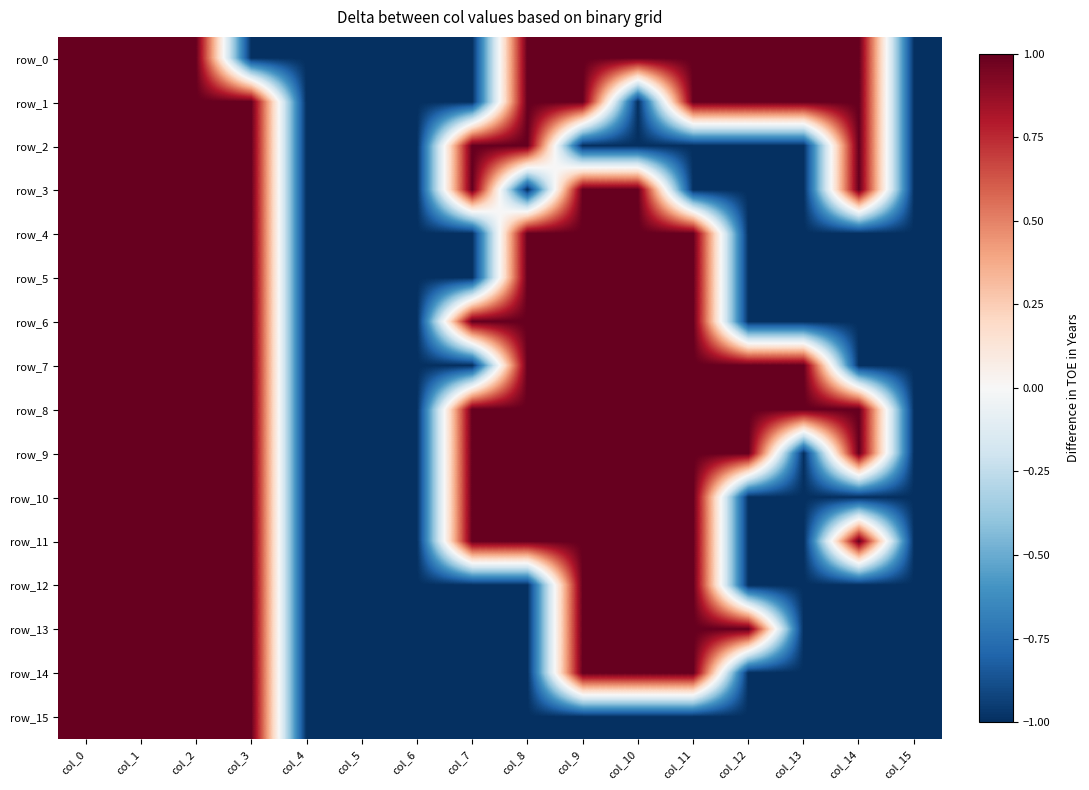

Reading left to right, what are all the values shown in this chart?

row_0: col_0=1	col_1=1	col_2=1	col_3=-1	col_4=-1	col_5=-1	col_6=-1	col_7=-1	col_8=1	col_9=1	col_10=1	col_11=1	col_12=1	col_13=1	col_14=1	col_15=-1
row_1: col_0=1	col_1=1	col_2=1	col_3=1	col_4=-1	col_5=-1	col_6=-1	col_7=-1	col_8=1	col_9=1	col_10=-1	col_11=1	col_12=1	col_13=1	col_14=1	col_15=-1
row_2: col_0=1	col_1=1	col_2=1	col_3=1	col_4=-1	col_5=-1	col_6=-1	col_7=1	col_8=1	col_9=-1	col_10=-1	col_11=-1	col_12=-1	col_13=-1	col_14=1	col_15=-1
row_3: col_0=1	col_1=1	col_2=1	col_3=1	col_4=-1	col_5=-1	col_6=-1	col_7=1	col_8=-1	col_9=1	col_10=1	col_11=-1	col_12=-1	col_13=-1	col_14=1	col_15=-1
row_4: col_0=1	col_1=1	col_2=1	col_3=1	col_4=-1	col_5=-1	col_6=-1	col_7=-1	col_8=1	col_9=1	col_10=1	col_11=1	col_12=-1	col_13=-1	col_14=-1	col_15=-1
row_5: col_0=1	col_1=1	col_2=1	col_3=1	col_4=-1	col_5=-1	col_6=-1	col_7=-1	col_8=1	col_9=1	col_10=1	col_11=1	col_12=-1	col_13=-1	col_14=-1	col_15=-1
row_6: col_0=1	col_1=1	col_2=1	col_3=1	col_4=-1	col_5=-1	col_6=-1	col_7=1	col_8=1	col_9=1	col_10=1	col_11=1	col_12=-1	col_13=-1	col_14=-1	col_15=-1
row_7: col_0=1	col_1=1	col_2=1	col_3=1	col_4=-1	col_5=-1	col_6=-1	col_7=-1	col_8=1	col_9=1	col_10=1	col_11=1	col_12=1	col_13=1	col_14=-1	col_15=-1
row_8: col_0=1	col_1=1	col_2=1	col_3=1	col_4=-1	col_5=-1	col_6=-1	col_7=1	col_8=1	col_9=1	col_10=1	col_11=1	col_12=1	col_13=1	col_14=1	col_15=-1
row_9: col_0=1	col_1=1	col_2=1	col_3=1	col_4=-1	col_5=-1	col_6=-1	col_7=1	col_8=1	col_9=1	col_10=1	col_11=1	col_12=1	col_13=-1	col_14=1	col_15=-1
row_10: col_0=1	col_1=1	col_2=1	col_3=1	col_4=-1	col_5=-1	col_6=-1	col_7=1	col_8=1	col_9=1	col_10=1	col_11=1	col_12=-1	col_13=-1	col_14=-1	col_15=-1
row_11: col_0=1	col_1=1	col_2=1	col_3=1	col_4=-1	col_5=-1	col_6=-1	col_7=1	col_8=1	col_9=1	col_10=1	col_11=1	col_12=-1	col_13=-1	col_14=1	col_15=-1
row_12: col_0=1	col_1=1	col_2=1	col_3=1	col_4=-1	col_5=-1	col_6=-1	col_7=-1	col_8=-1	col_9=1	col_10=1	col_11=1	col_12=-1	col_13=-1	col_14=-1	col_15=-1
row_13: col_0=1	col_1=1	col_2=1	col_3=1	col_4=-1	col_5=-1	col_6=-1	col_7=-1	col_8=-1	col_9=1	col_10=1	col_11=1	col_12=1	col_13=-1	col_14=-1	col_15=-1
row_14: col_0=1	col_1=1	col_2=1	col_3=1	col_4=-1	col_5=-1	col_6=-1	col_7=-1	col_8=-1	col_9=1	col_10=1	col_11=1	col_12=-1	col_13=-1	col_14=-1	col_15=-1
row_15: col_0=1	col_1=1	col_2=1	col_3=1	col_4=-1	col_5=-1	col_6=-1	col_7=-1	col_8=-1	col_9=-1	col_10=-1	col_11=-1	col_12=-1	col_13=-1	col_14=-1	col_15=-1